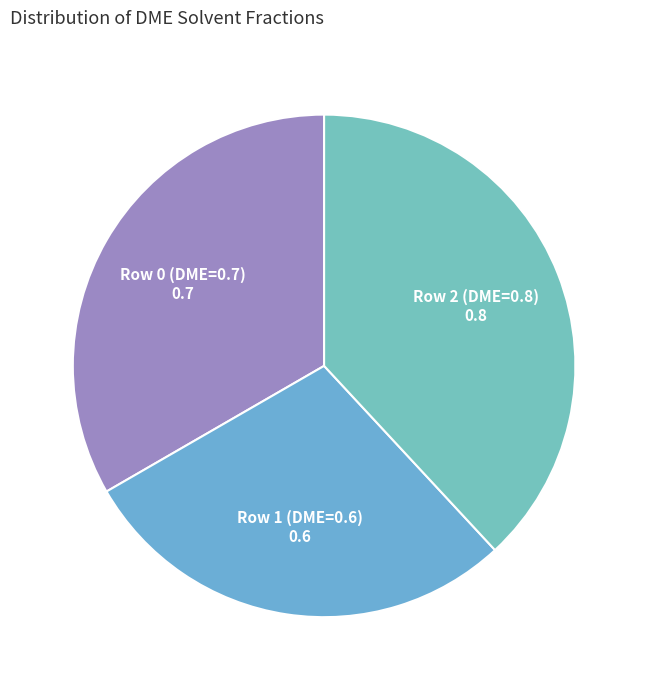

Which slice is the smallest?

Row 1 (DME=0.6)